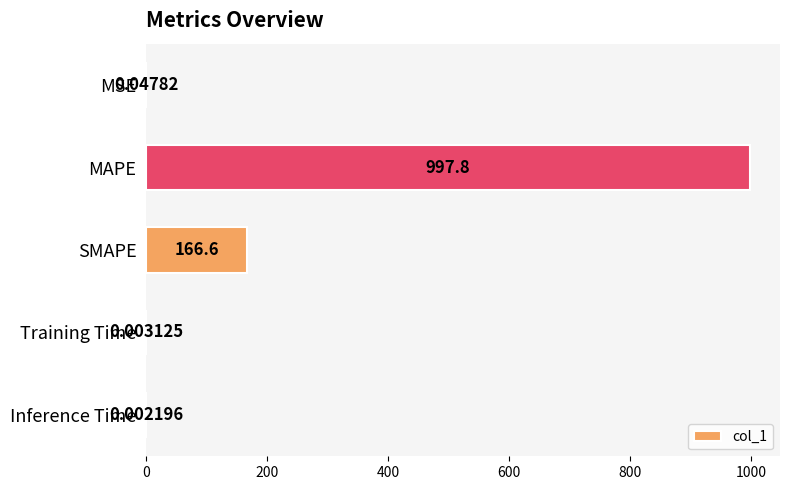

Which has a higher value, Inference Time or MSE?

MSE